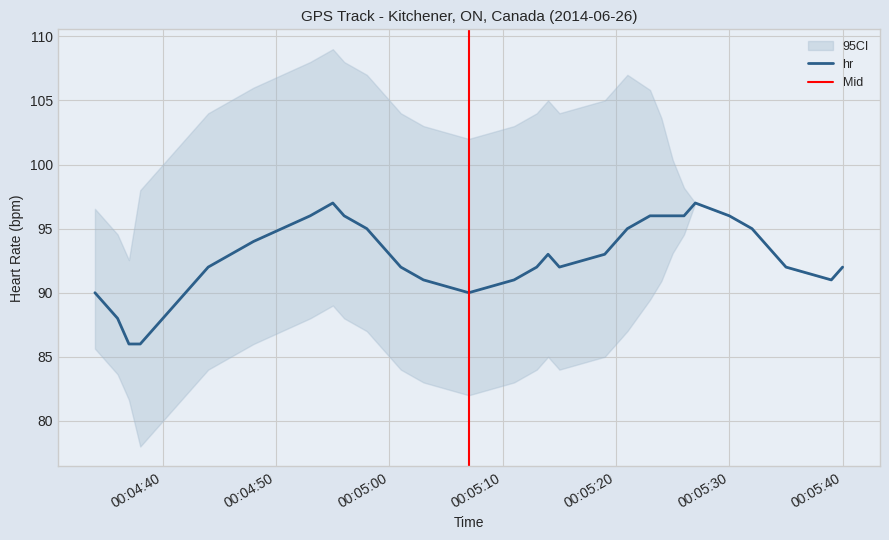

What is the change in value from 2014-06-26 00:04:58 to 2014-06-26 00:05:27?

+2